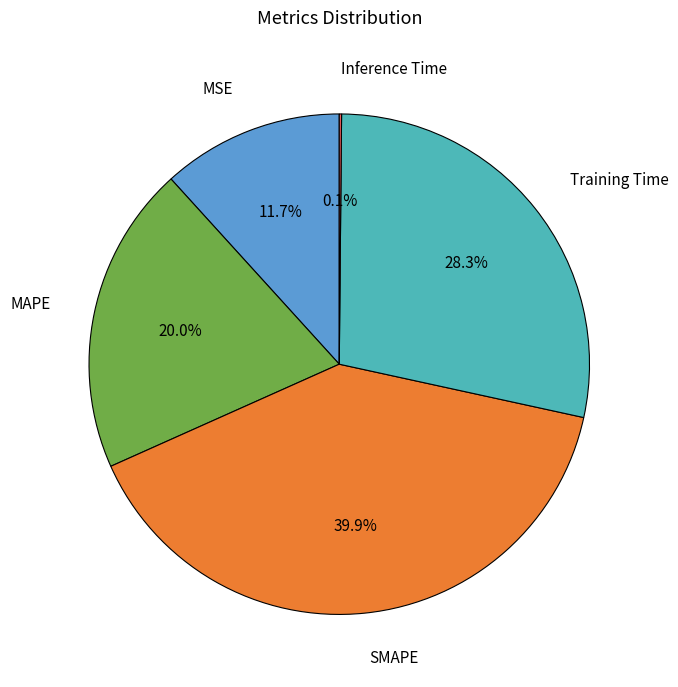

Does any single category account for the majority?

No